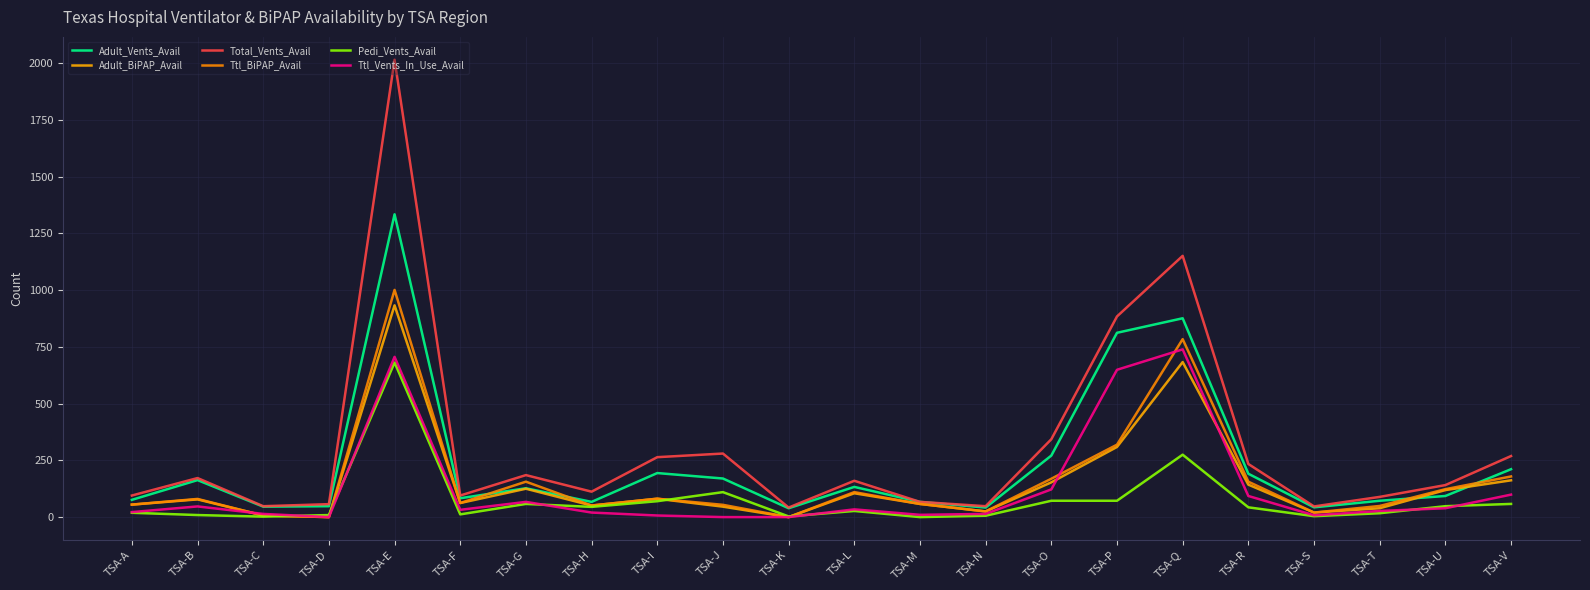

Rank the series by their maximum value, from lowest to highest.

Pedi_Vents_Avail, Ttl_Vents_In_Use_Avail, Adult_BiPAP_Avail, Ttl_BiPAP_Avail, Adult_Vents_Avail, Total_Vents_Avail